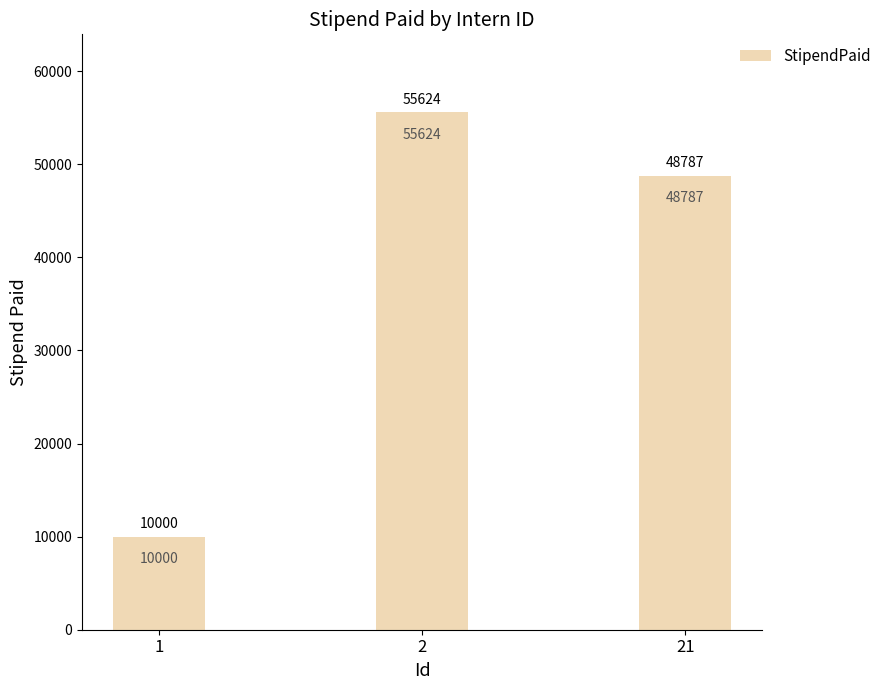

What is the change in value from 2 to 21?

-6837